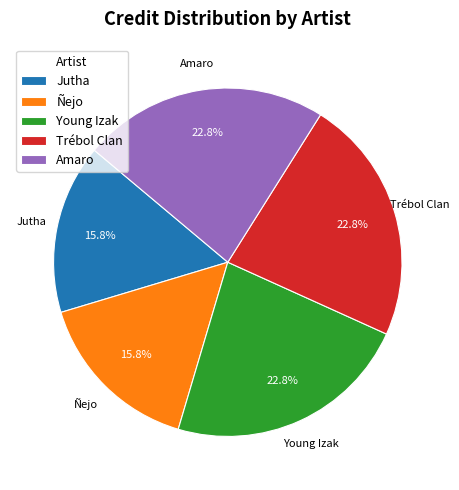

How much of the chart is everything except Ñejo?

84.2%